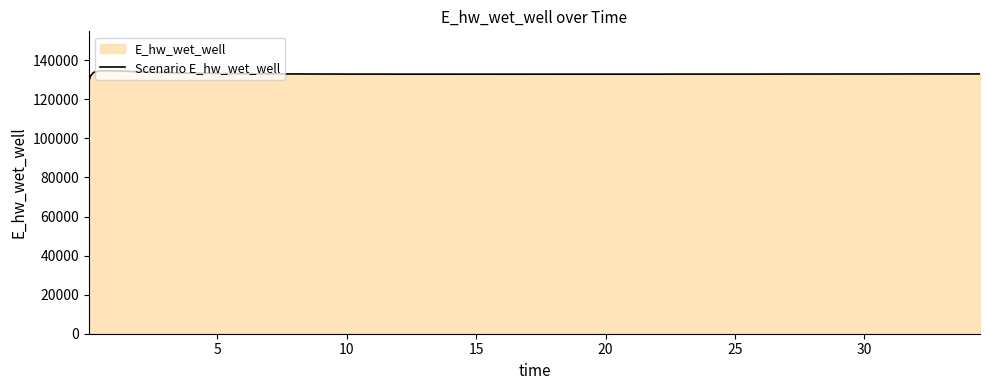

What is the greatest value displayed?

134620.8